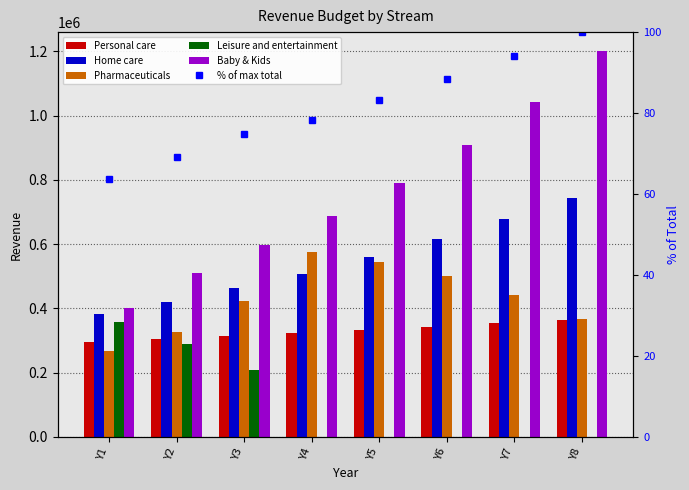

What is the difference between the maximum and minimum values in the Home care series?

362392.0